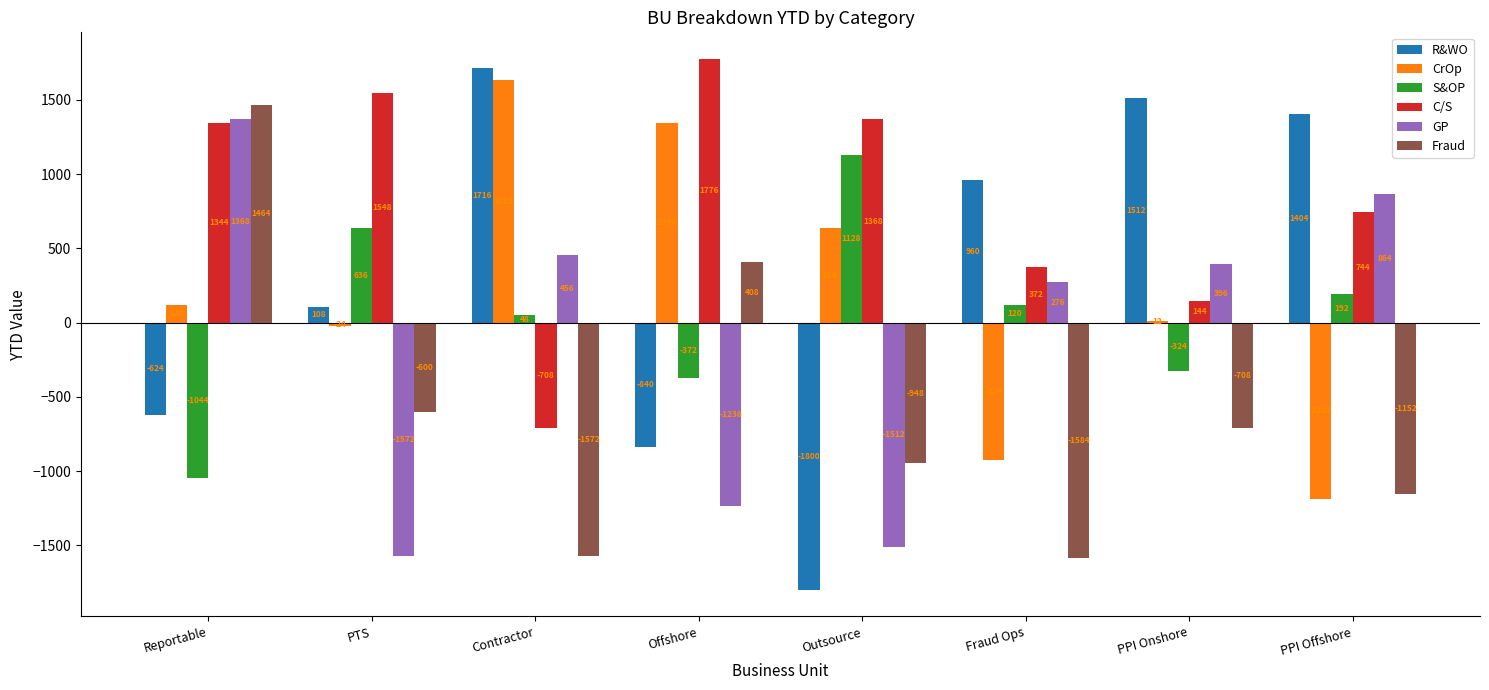

Which series has the largest range (max minus min)?

R&WO